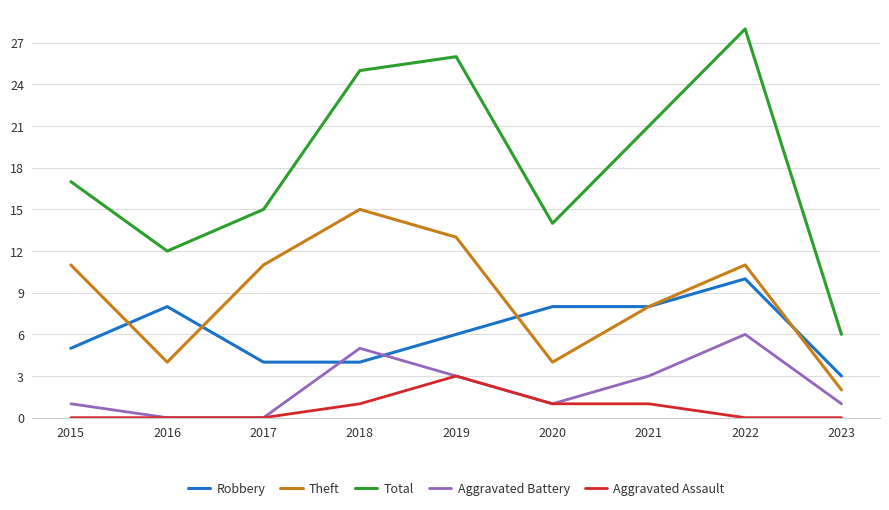

Between 2018 and 2021, which series saw the biggest shift?

Theft